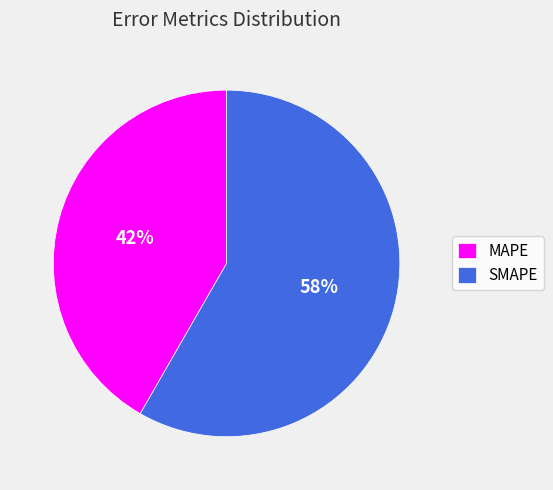

What is the majority slice?

SMAPE